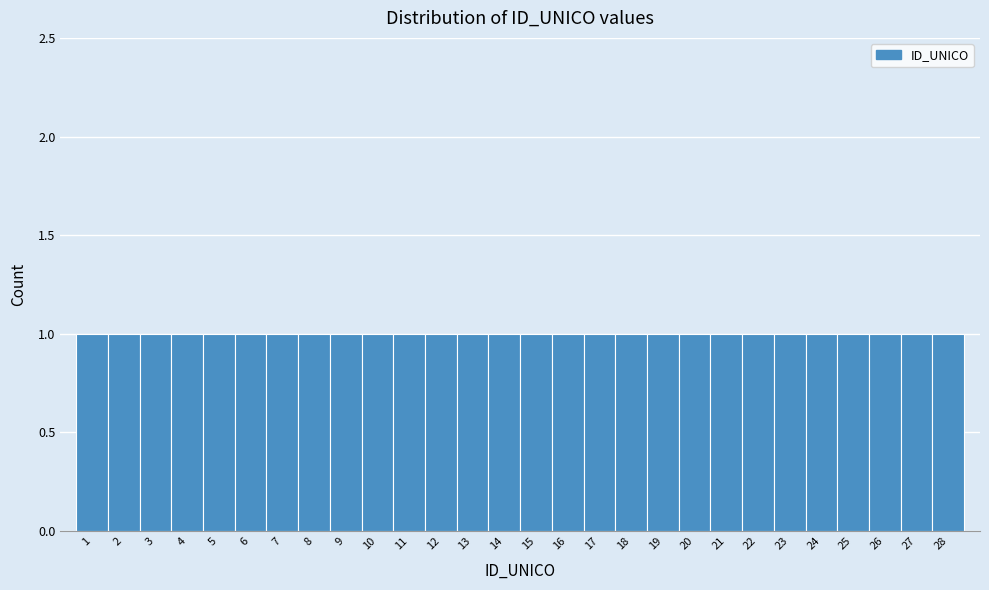

What is the height of the bar covering 19.5 to 20.5 on the x-axis? The values are not printed on the chart, so give them approximately, as read against the axis.

1